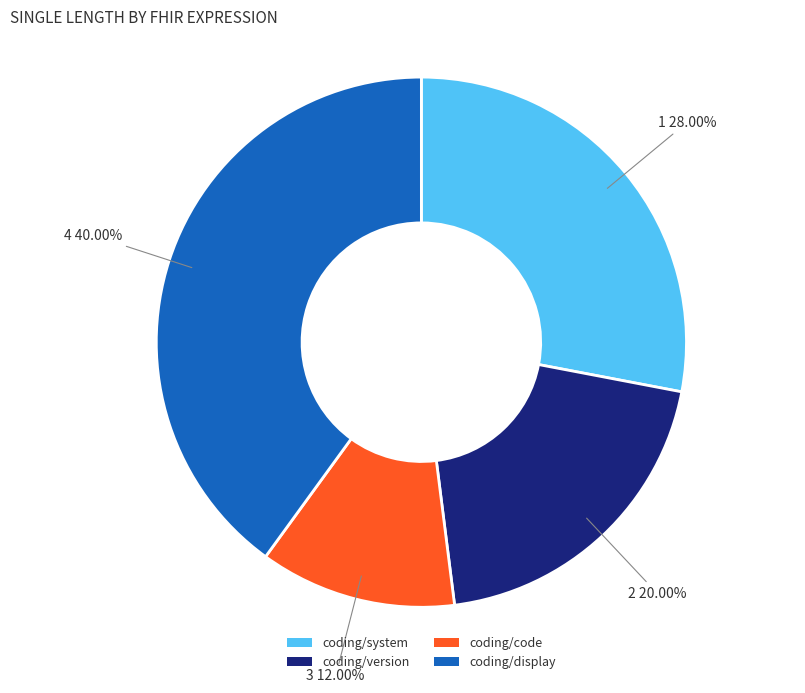

What percentage is the coding/system slice, to the nearest percent?

28%